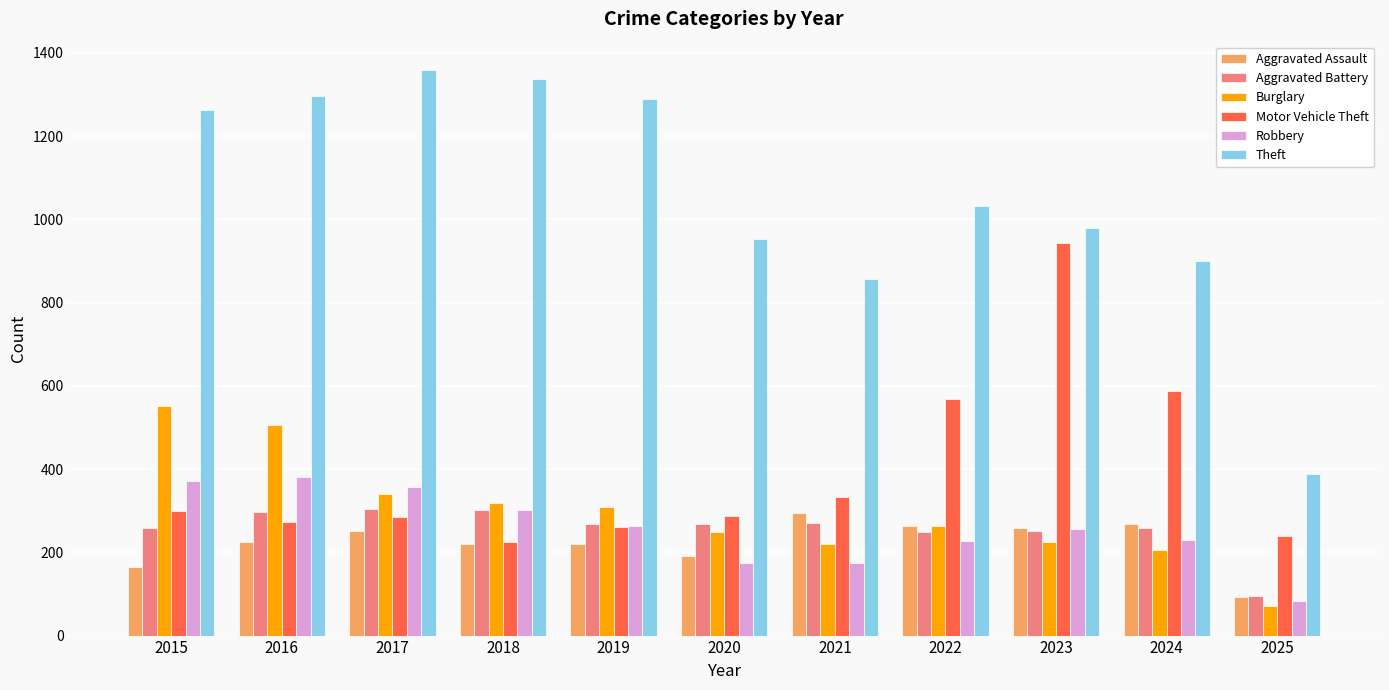

Which series has the largest total across all categories?

Theft